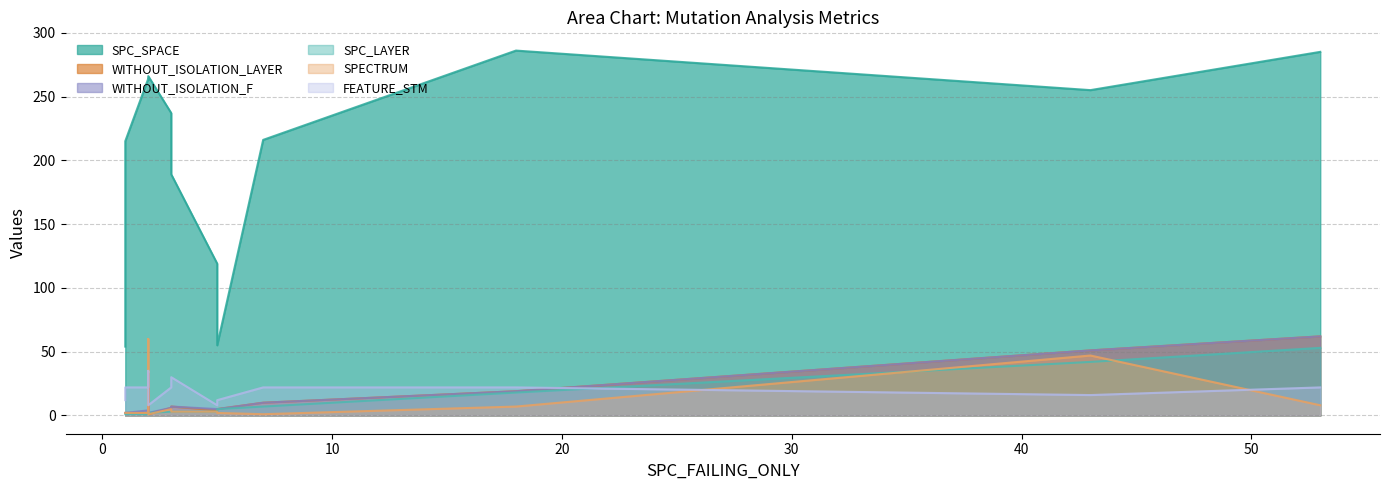

Where is the first local maximum for FEATURE_STM?

2